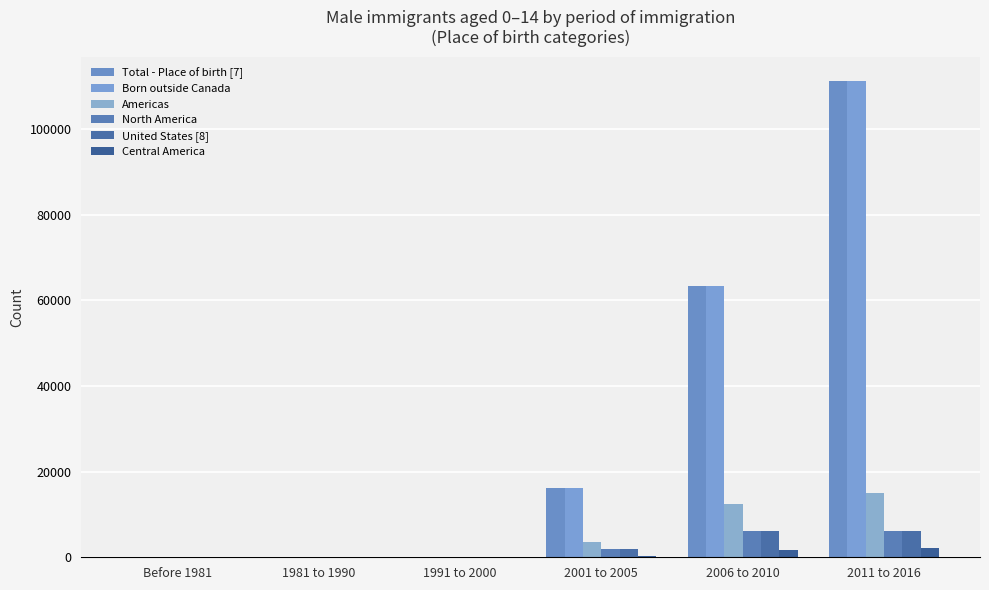

What is the difference between the maximum and minimum values in the Central America series?

2245